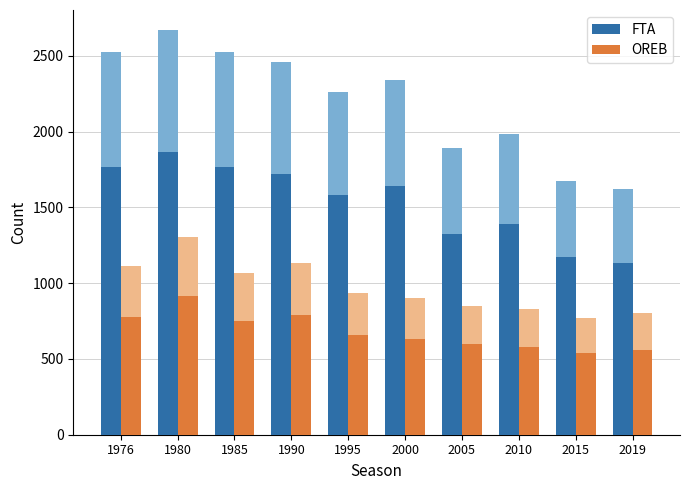

At which label is OREB closest to 725?

1985